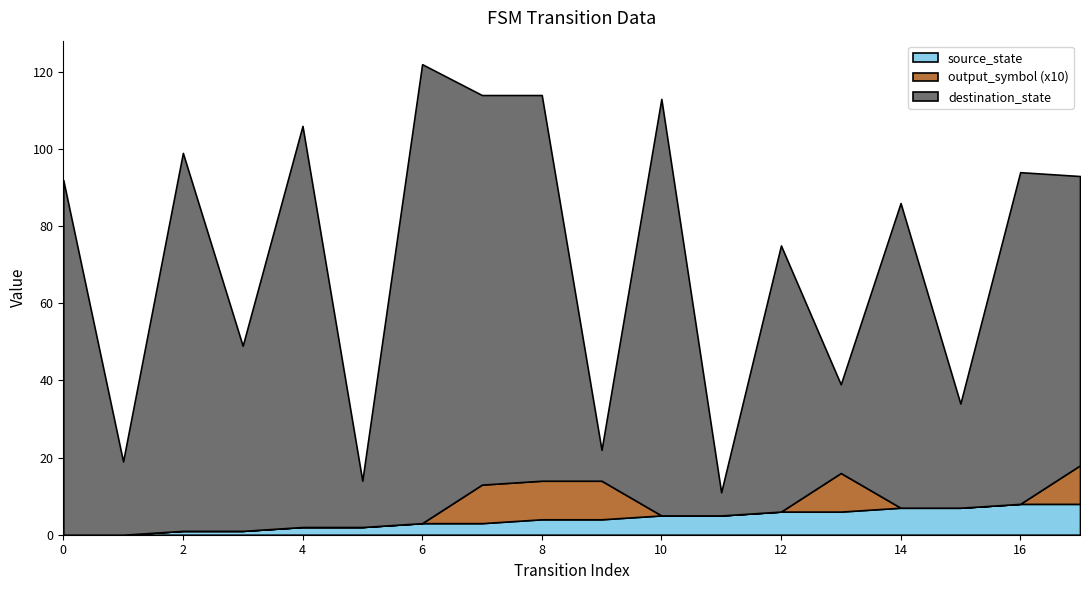

List the labels in order of output_symbol value, largest first.

7, 8, 9, 13, 17, 0, 1, 2, 3, 4, 5, 6, 10, 11, 12, 14, 15, 16